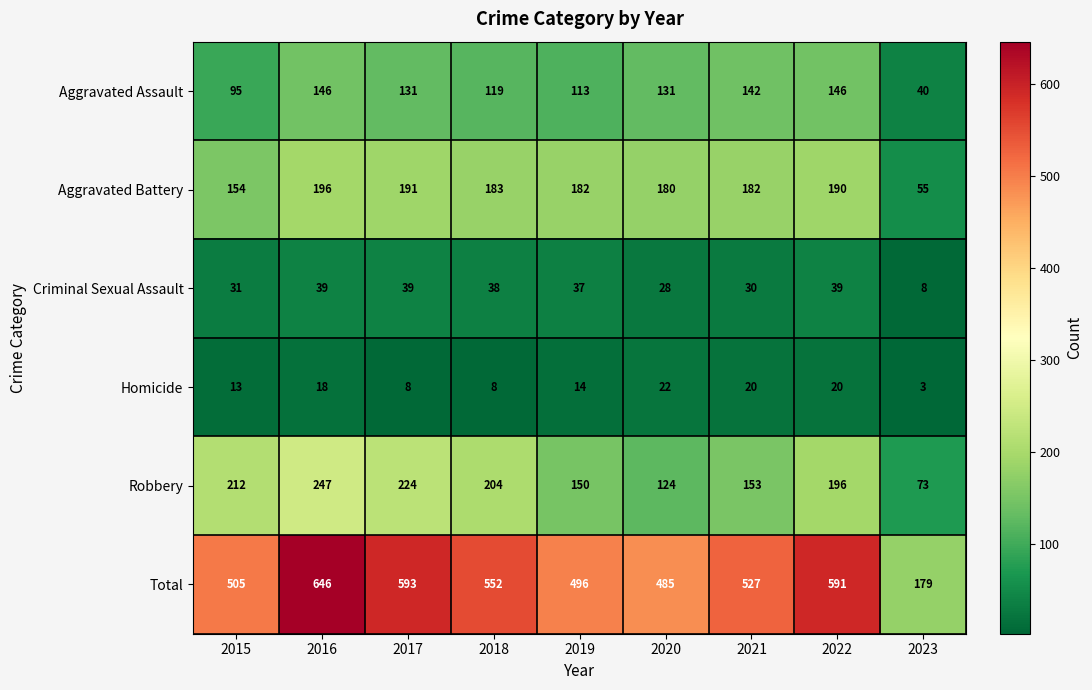

Rank the series by their maximum value, from highest to lowest.

Total, Robbery, Aggravated Battery, Aggravated Assault, Criminal Sexual Assault, Homicide